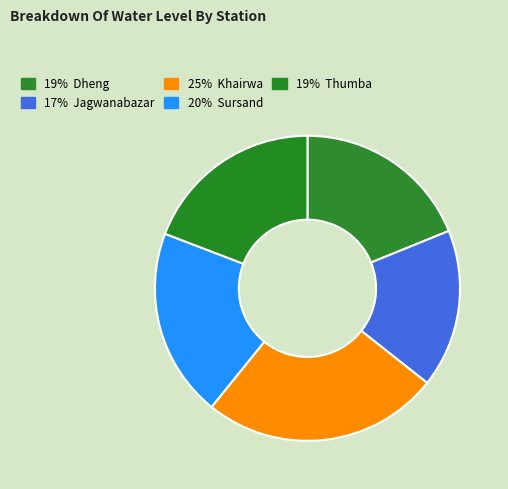

How many slices are in this pie chart?

5